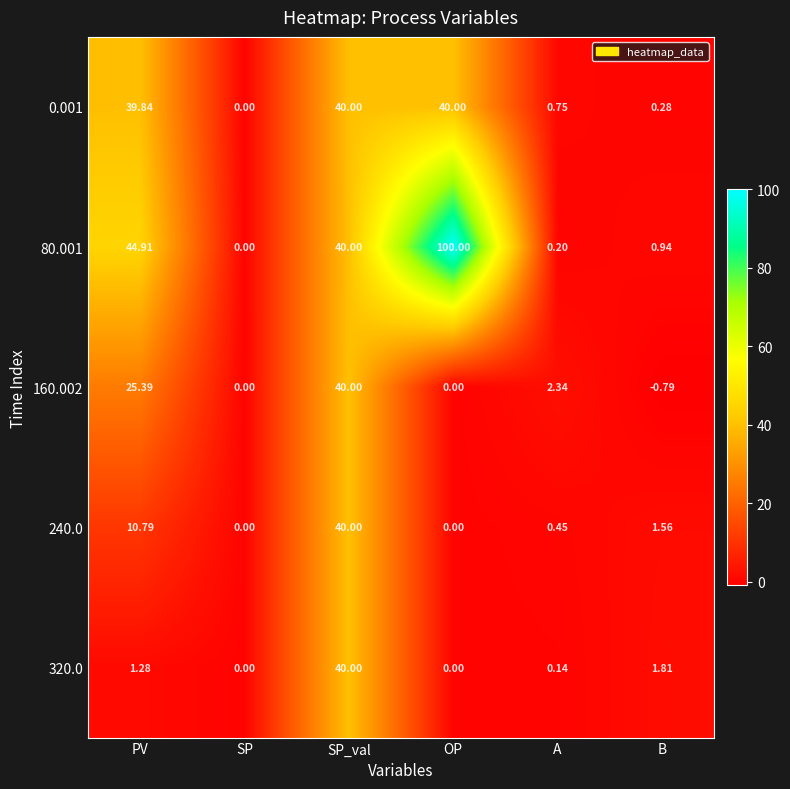

At which category is the sum across all series the highest?

SP_val